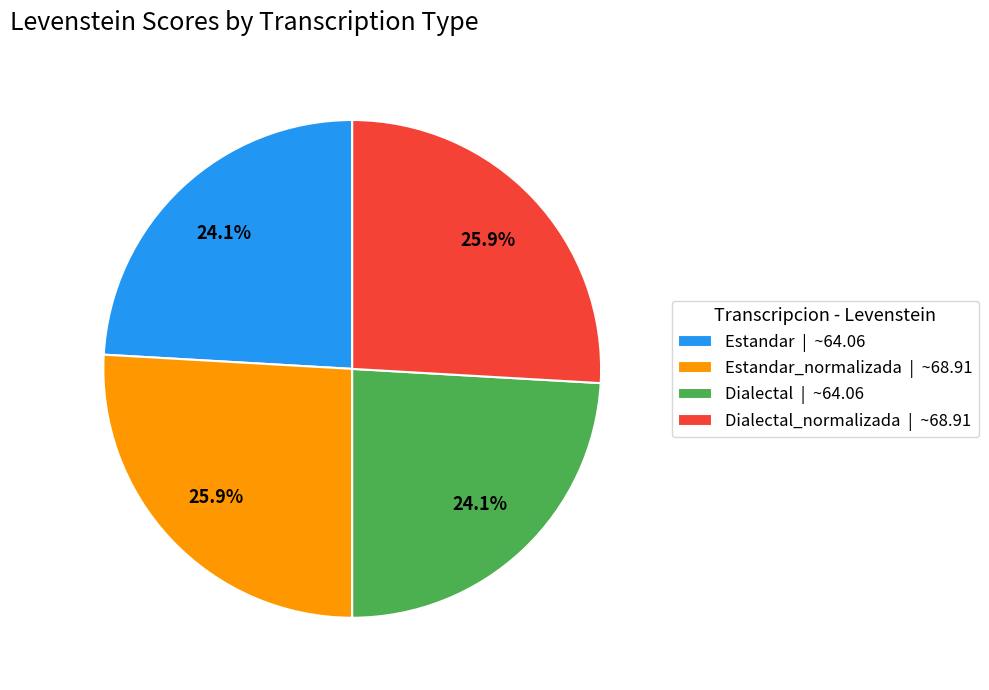

Is there any slice that represents more than half of the pie?

No